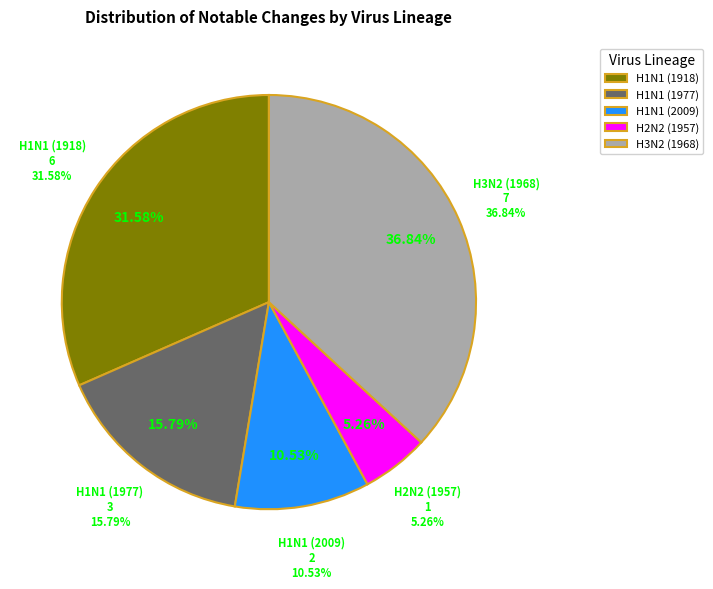

What percentage is NOT represented by H2N2 (1957)?

94.7%